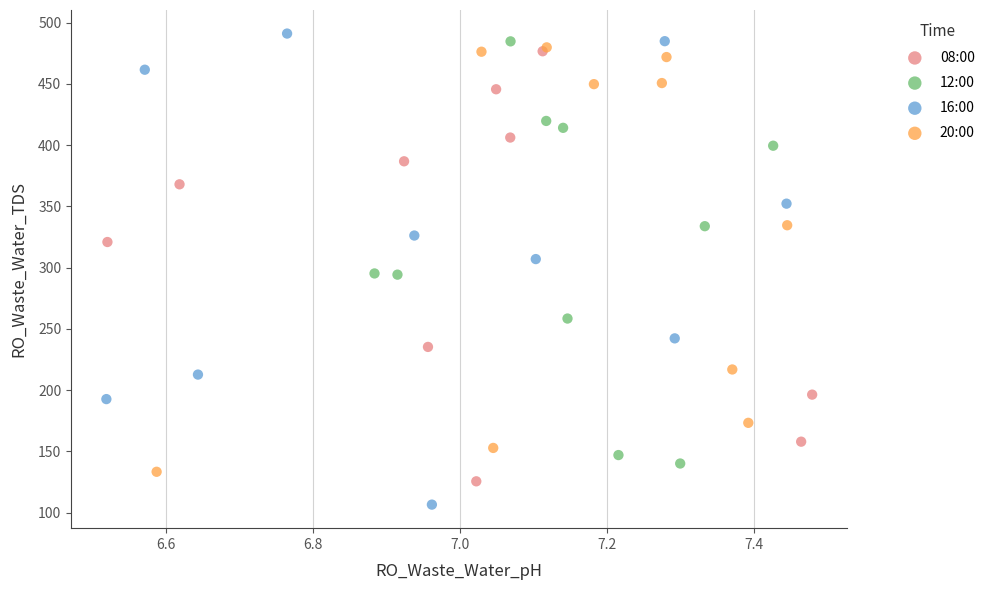

Which series has the widest spread of Y values?

16:00